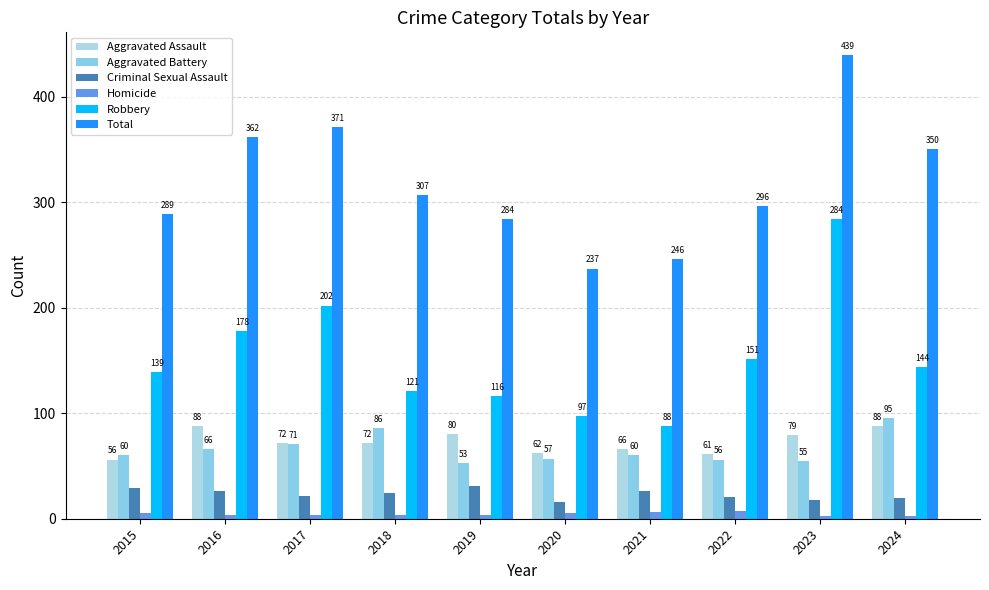

Which category has the highest value in the Aggravated Battery series?

2024